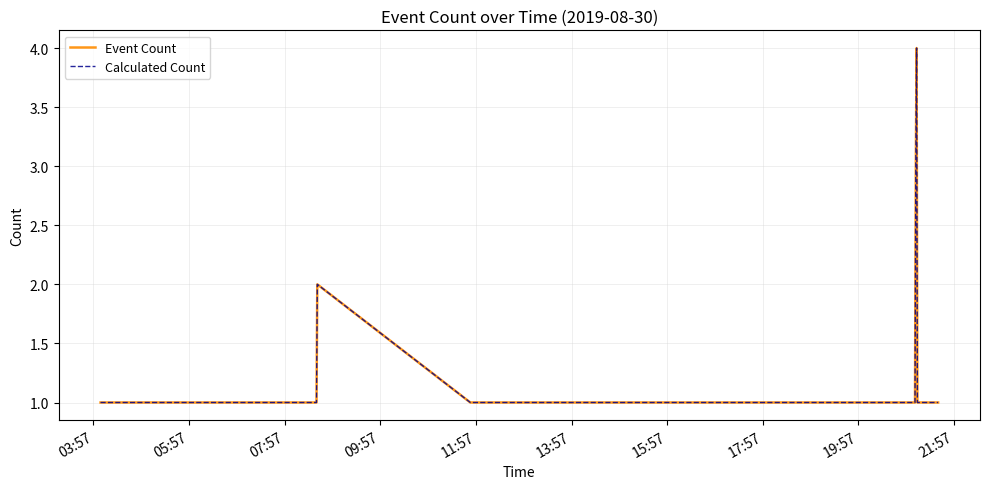

What is the maximum value shown in the chart?

4